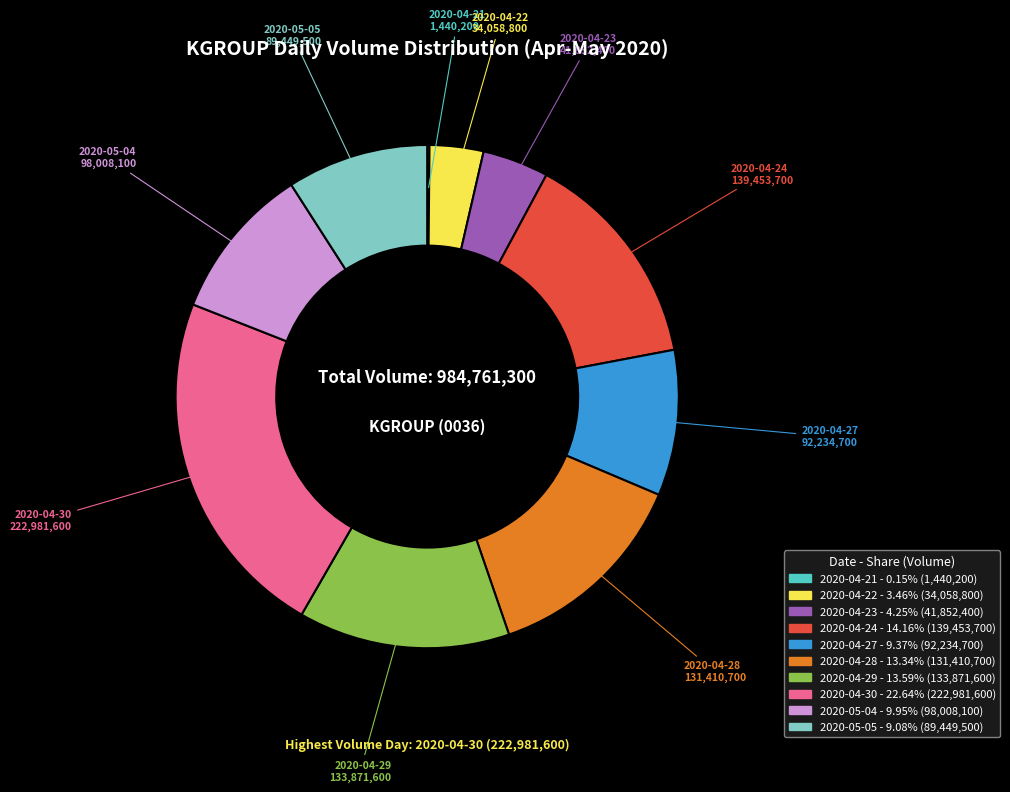

Which slice is the largest?

2020-04-30